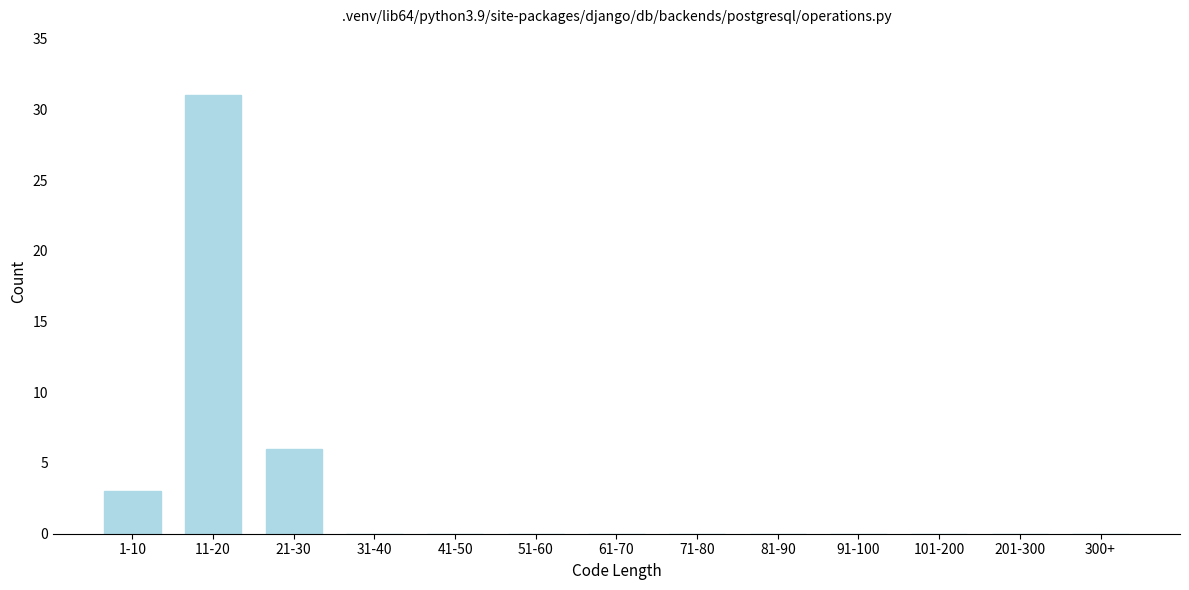

Reading left to right, transcribe all the data shown in this chart.

1-10=3	11-20=31	21-30=6	31-40=0	41-50=0	51-60=0	61-70=0	71-80=0	81-90=0	91-100=0	101-200=0	201-300=0	300+=0